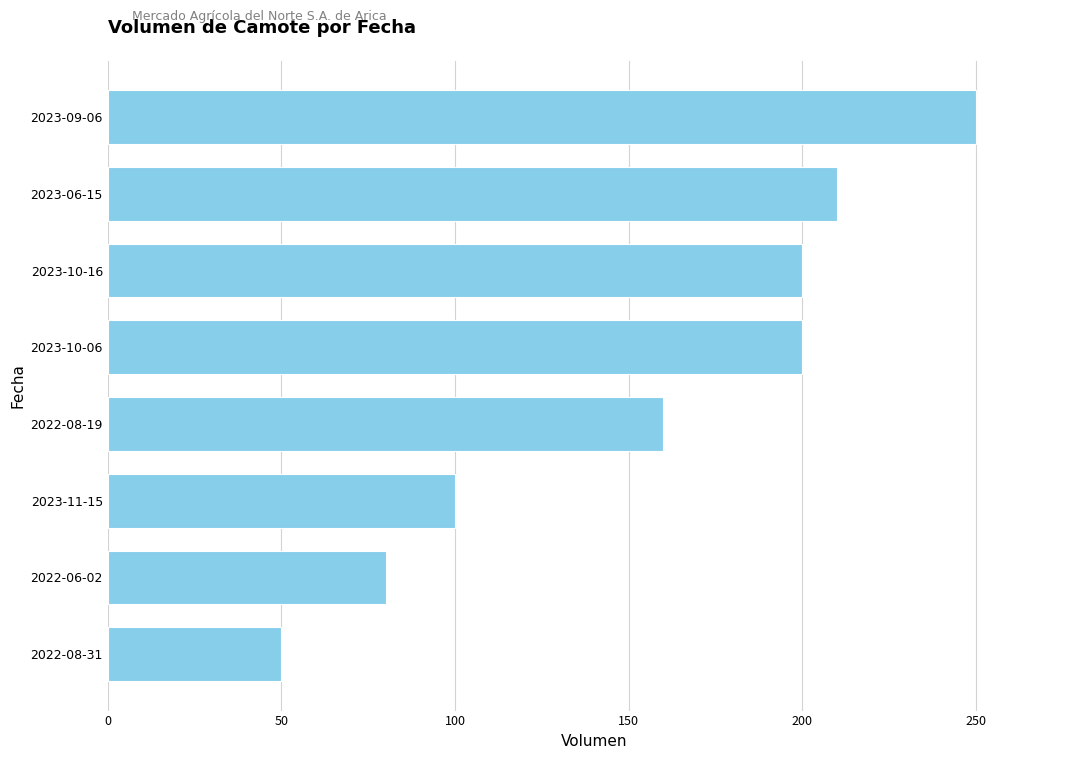

What position from the bottom is 2023-10-16?

6